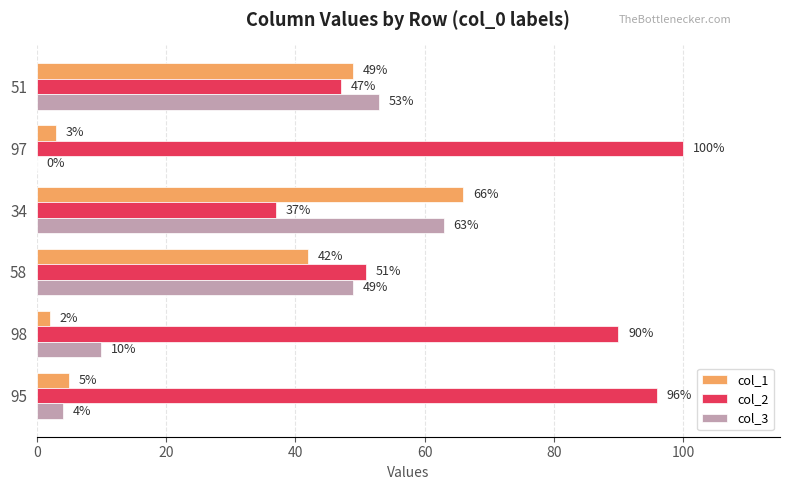

At which label does col_2 reach its peak?

97